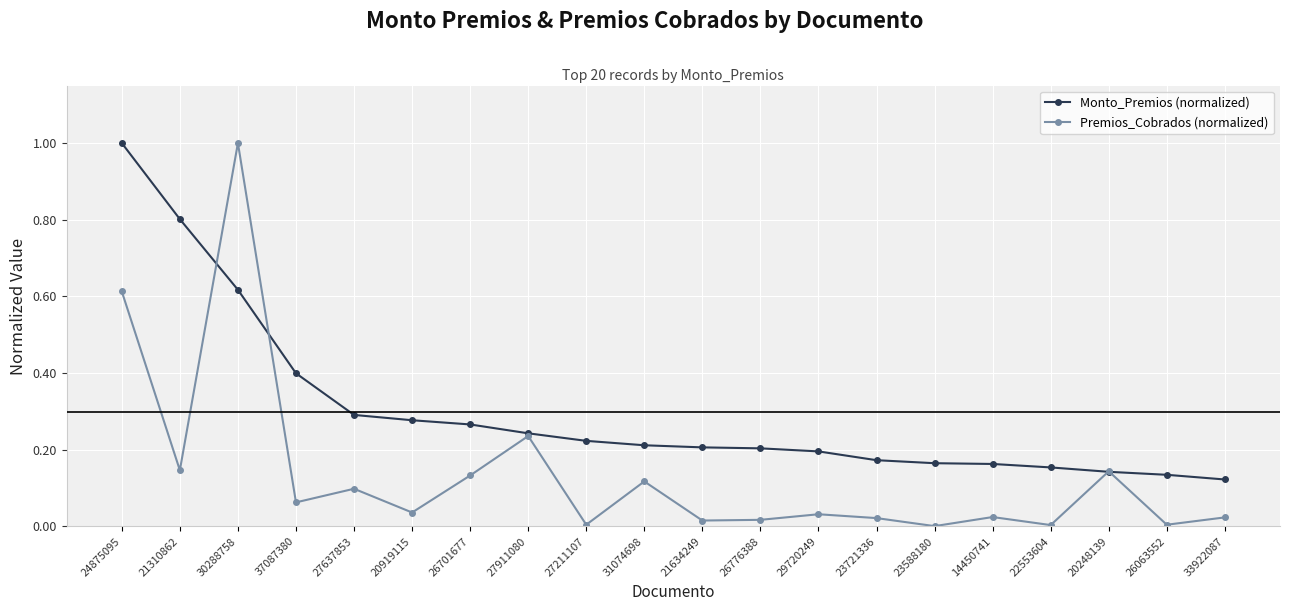

Where do Premios_Cobrados (normalized) and Monto_Premios (normalized) first cross each other?

21310862 and 30288758